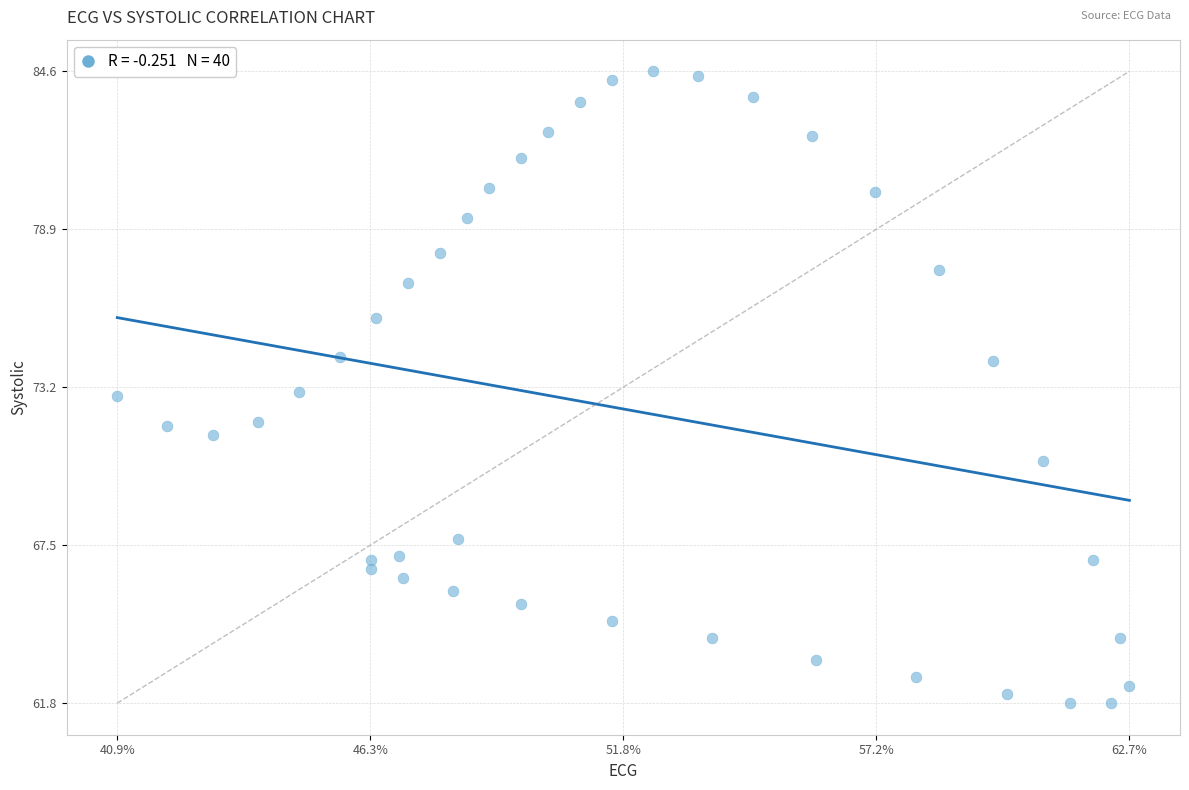

What is the range of Y values (max minus min)?

22.8